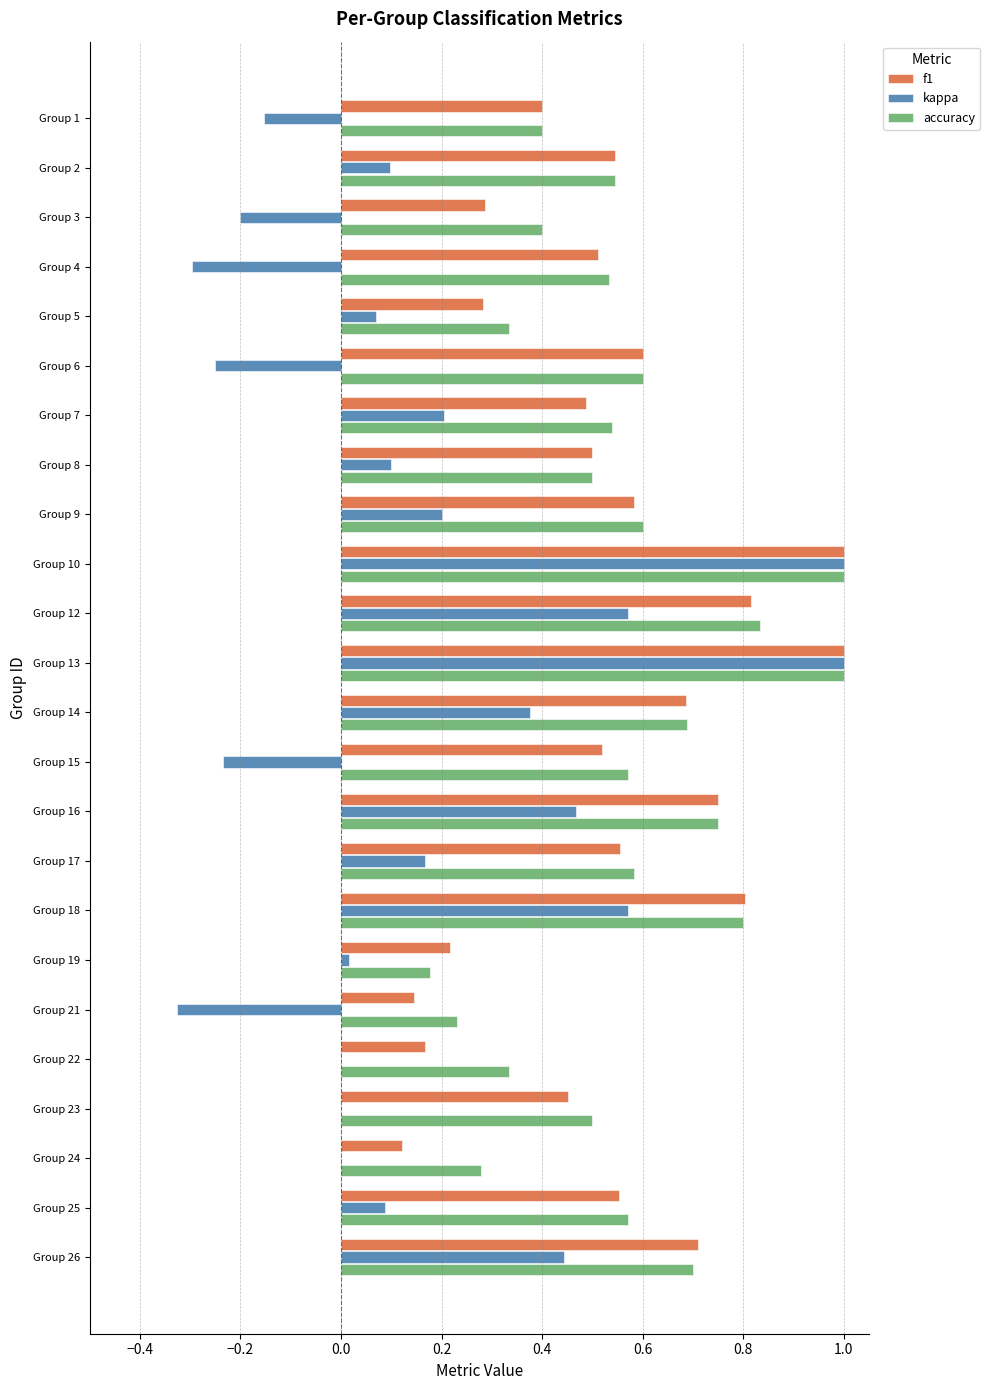

What is the highest value of the f1 series?

1.0